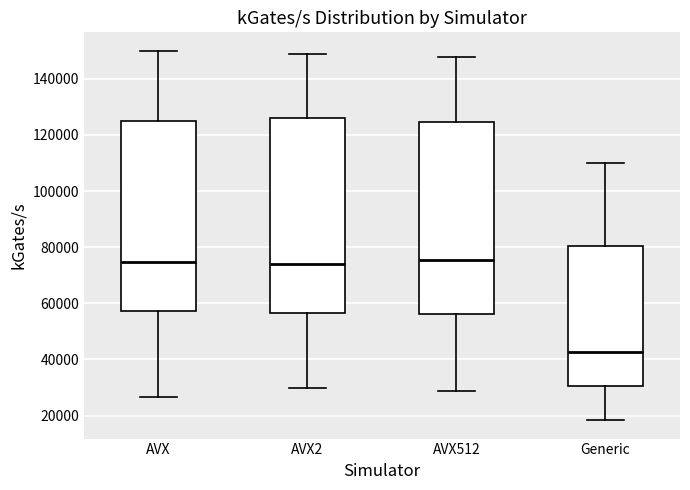

Reading left to right, read every box against the y-axis: the position of its median line, the range the box covers, and the ends of its whiskers. The values are not printed on the chart, so give them approximately, as read against the axis.

AVX: median 74000, box 58000 to 126000, whiskers 26000 to 150000
AVX2: median 74000, box 56000 to 126000, whiskers 30000 to 150000
AVX512: median 76000, box 56000 to 124000, whiskers 28000 to 148000
Generic: median 42000, box 30000 to 80000, whiskers 18000 to 110000